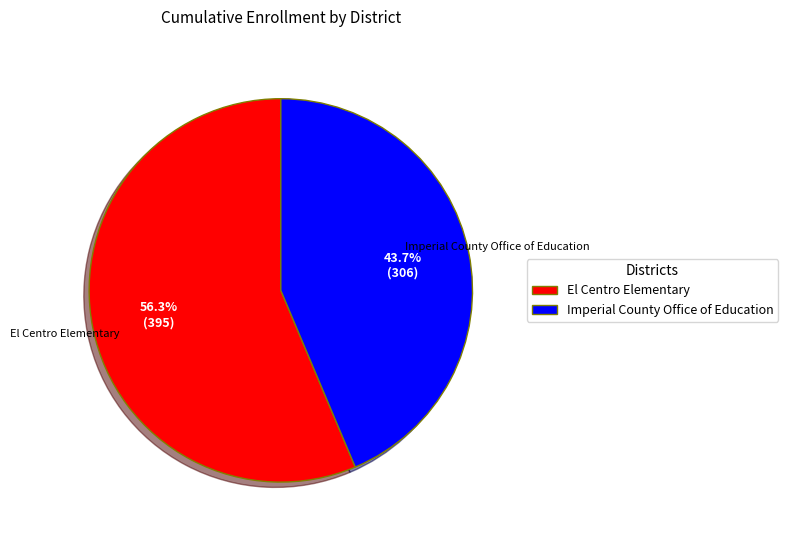

Approximately how many times larger is the value at Imperial County Office of Education compared to El Centro Elementary?

0.8